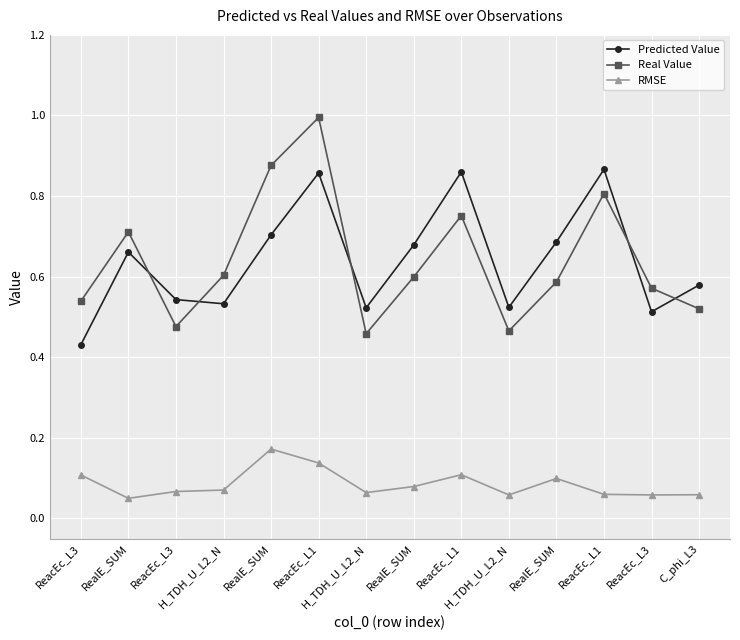

How many intersections are there between Real Value and Predicted Value?

5